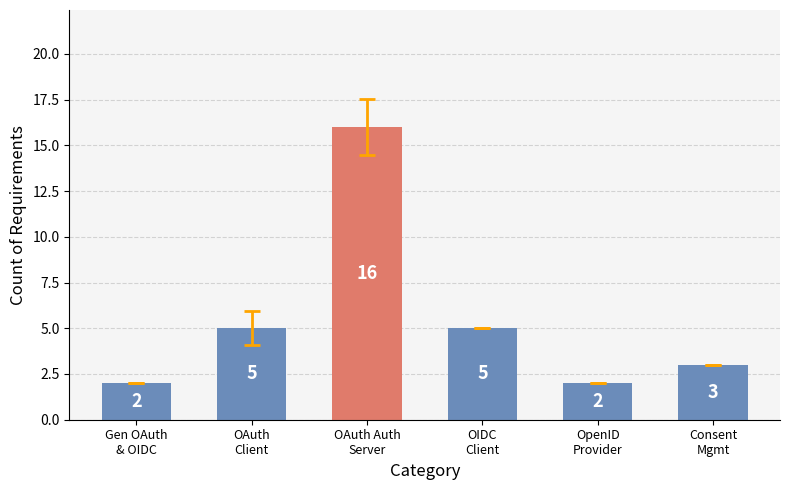

What is the value of the 1st bar from the left?

2